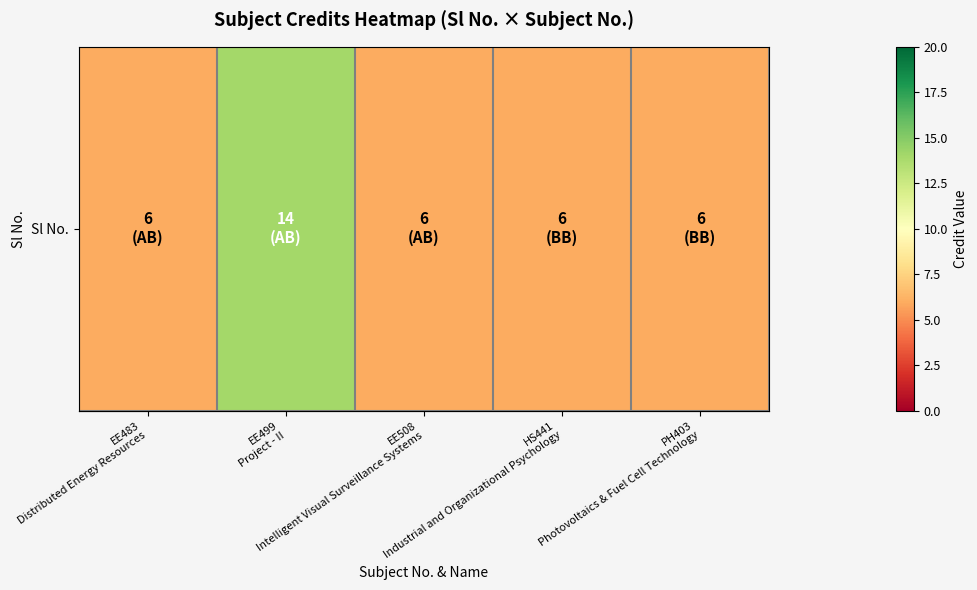

What is the minimum value shown in the chart?

6